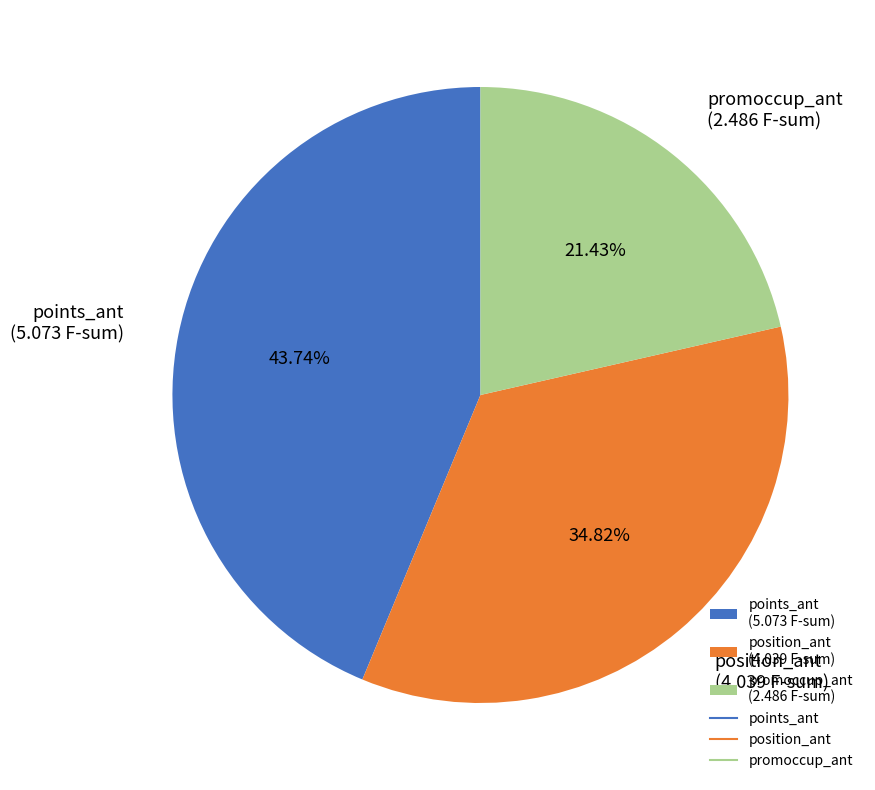

Approximately how many times larger is the value at promoccup_ant (2.486 F-sum) compared to position_ant (4.039 F-sum)?

0.6